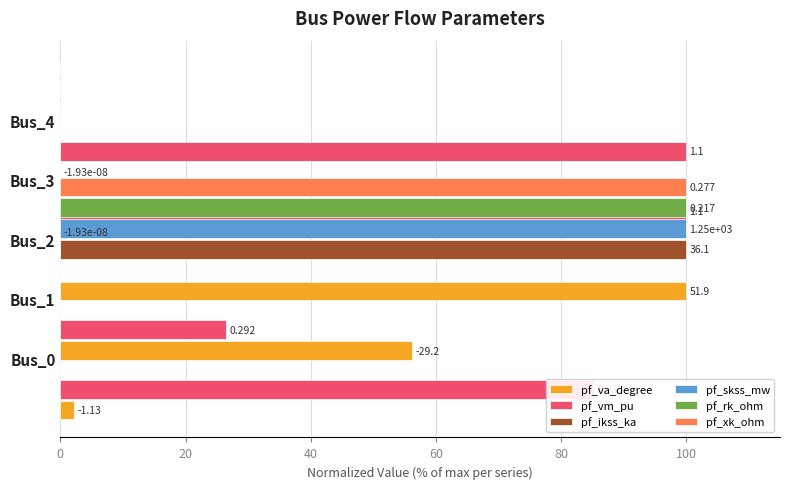

What is the spread (max minus min) of values at 20?

56.2